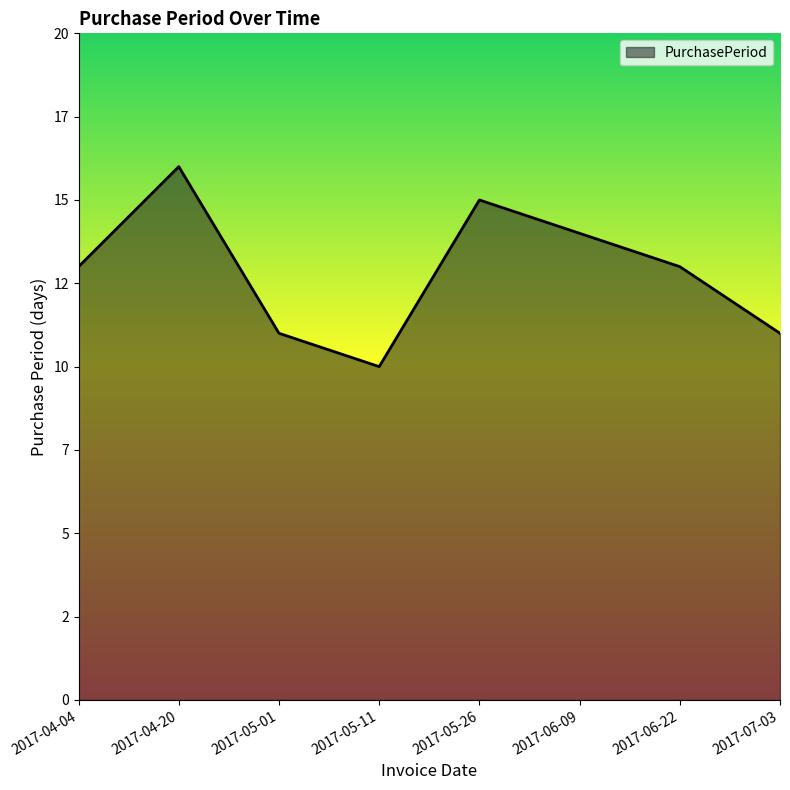

What is the ratio of the value at 2017-06-22 to the value at 2017-04-04?

1.0